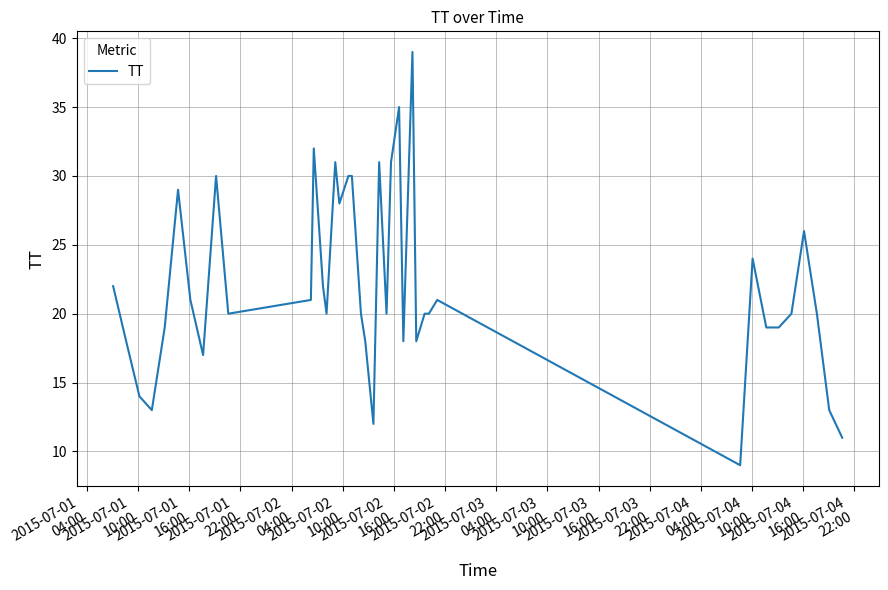

What is the difference between the maximum and minimum values?

30